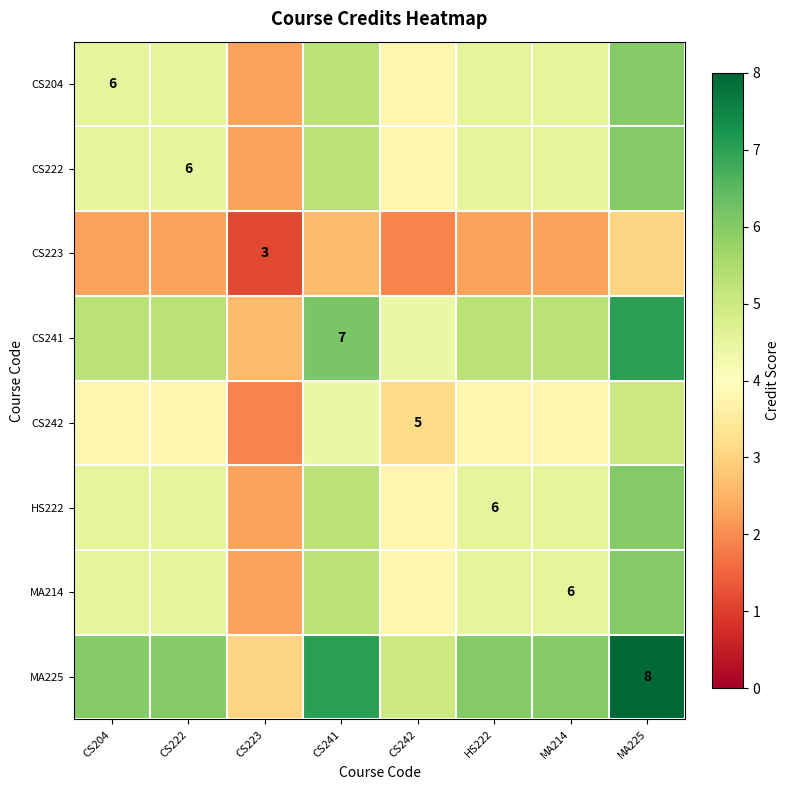

How many series are shown in this chart?

8